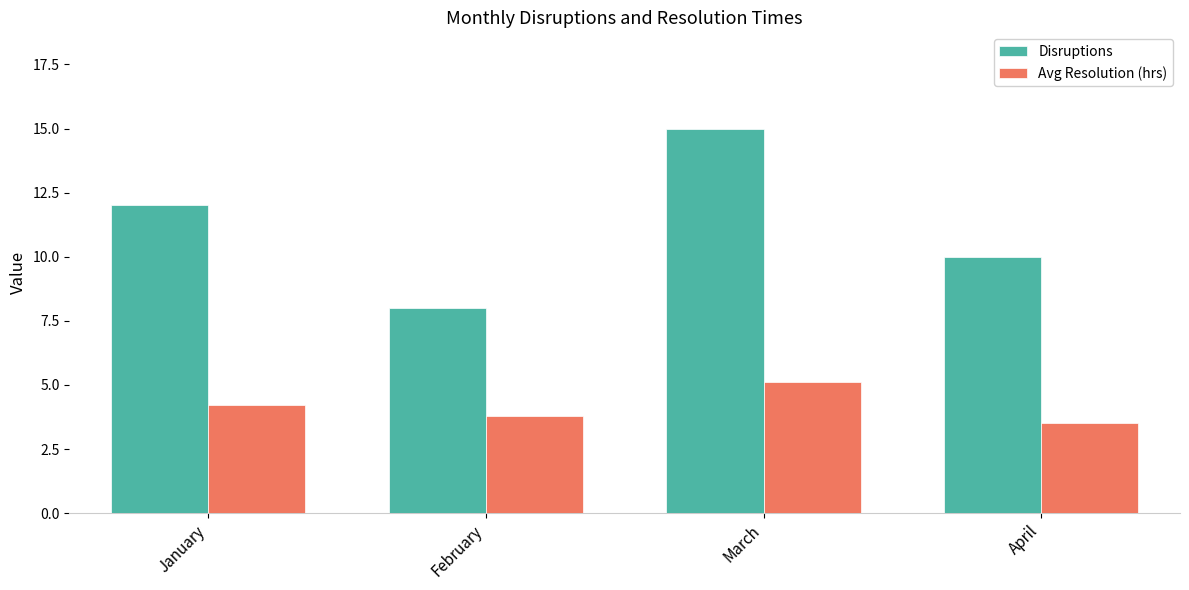

What is the value of the Disruptions bar at the 2nd from the left?

8.0